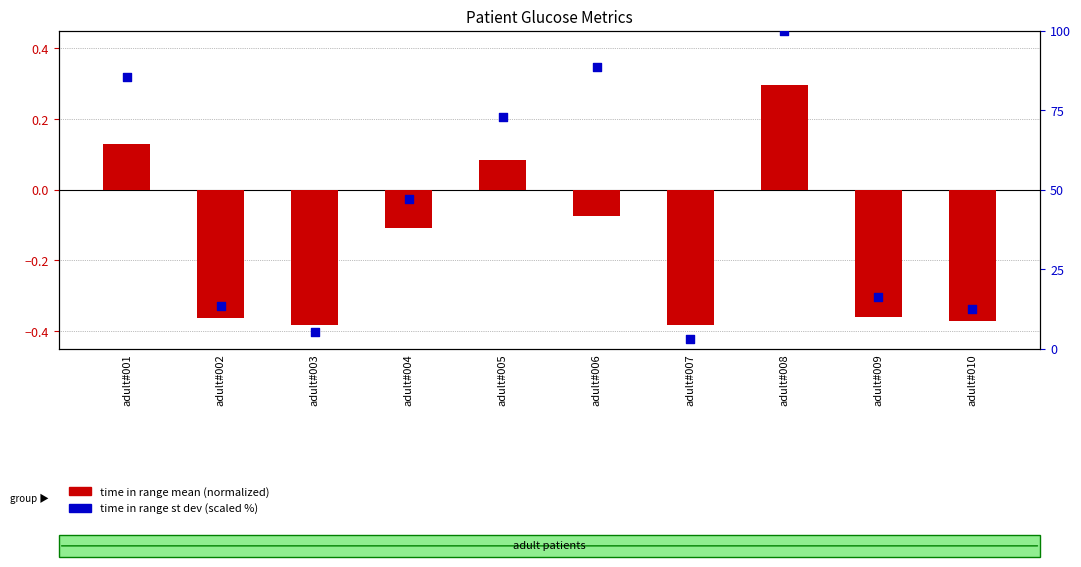

Is the value of time in range st dev (scaled %) at adult#004 greater than the value of time in range (normalized) at adult#007?

Yes